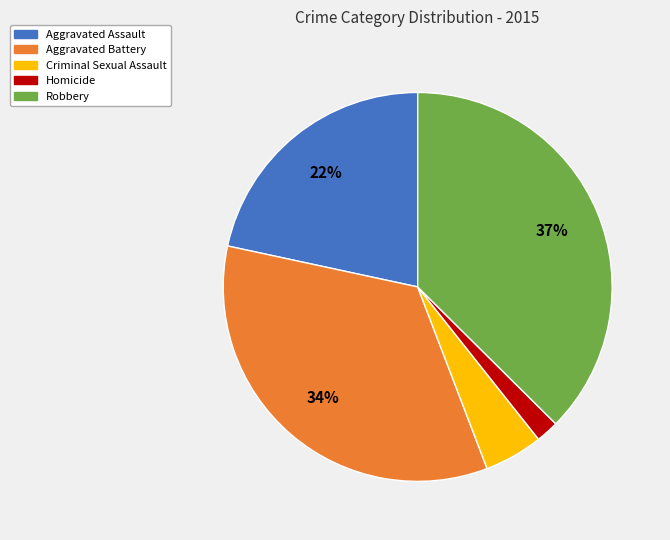

To the nearest percent, what is the average slice percentage?

20%